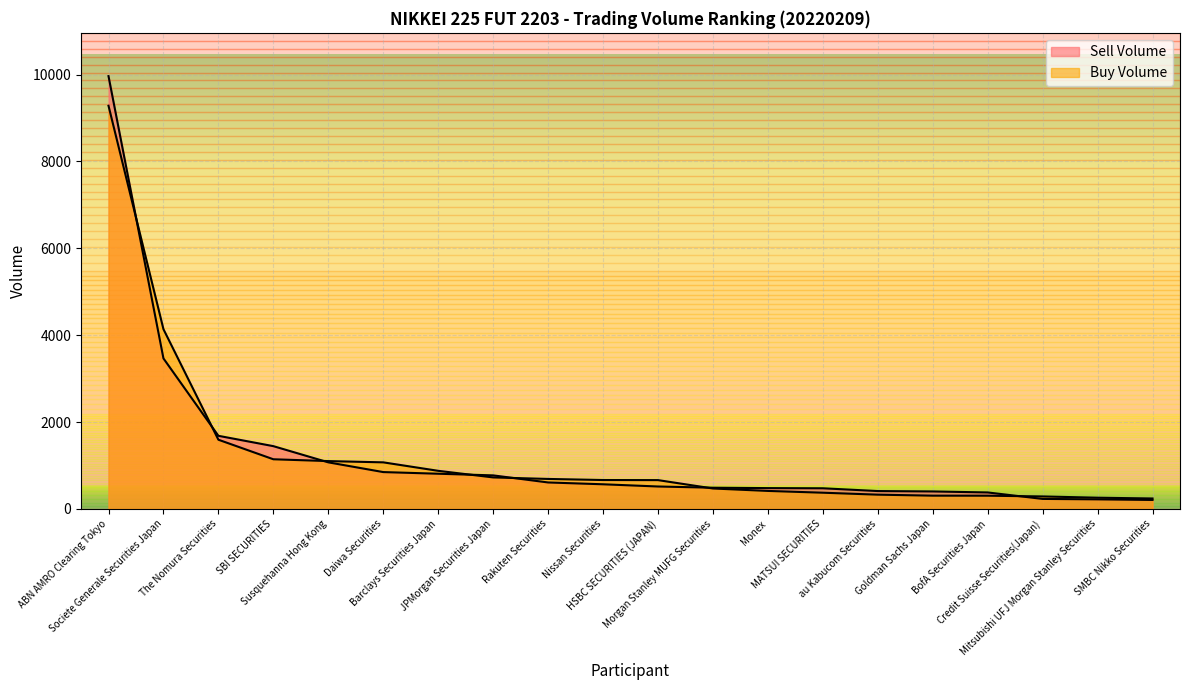

What value does the Sell Volume series have at The Nomura Securities?

1682